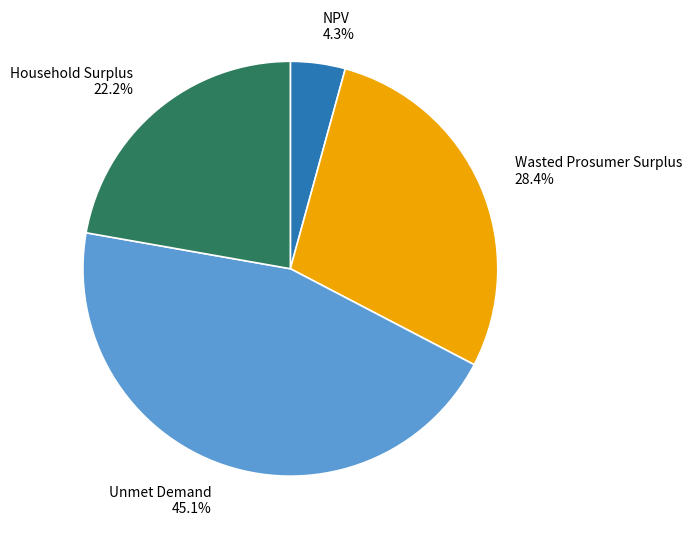

Which has a higher value, NPV or Unmet Demand?

Unmet Demand